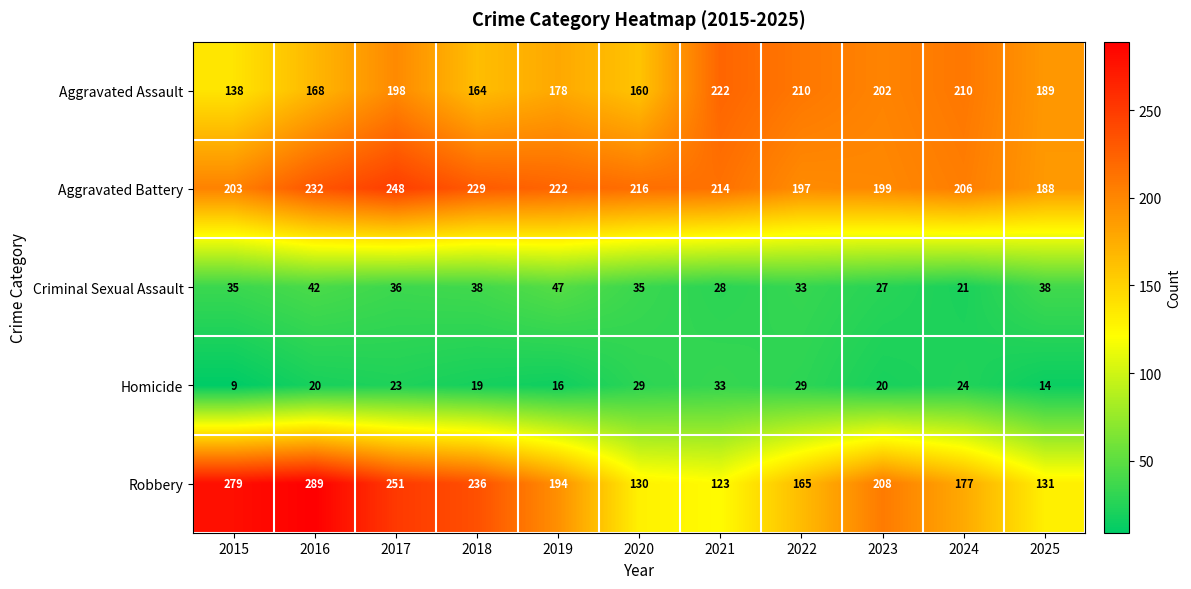

Where is Aggravated Assault nearest to the value 180?

2019